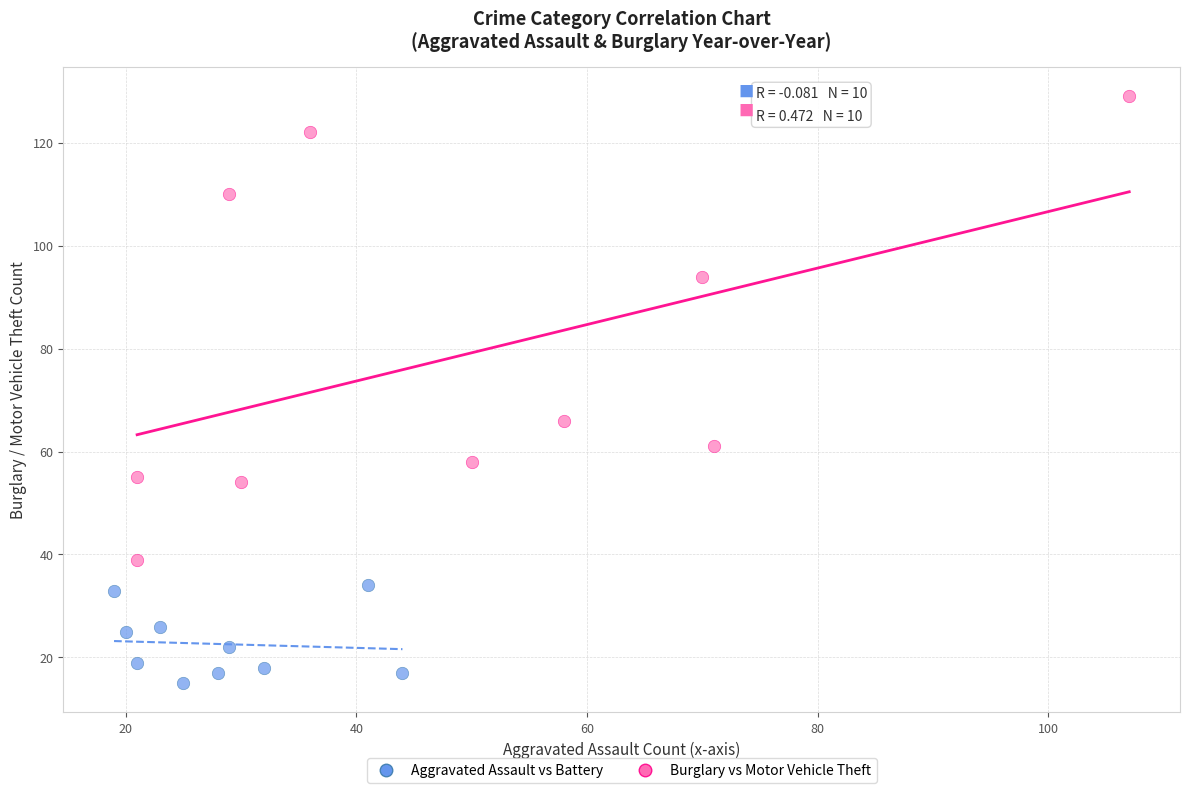

Which series contains the highest Y value?

Burglary vs Motor Vehicle Theft